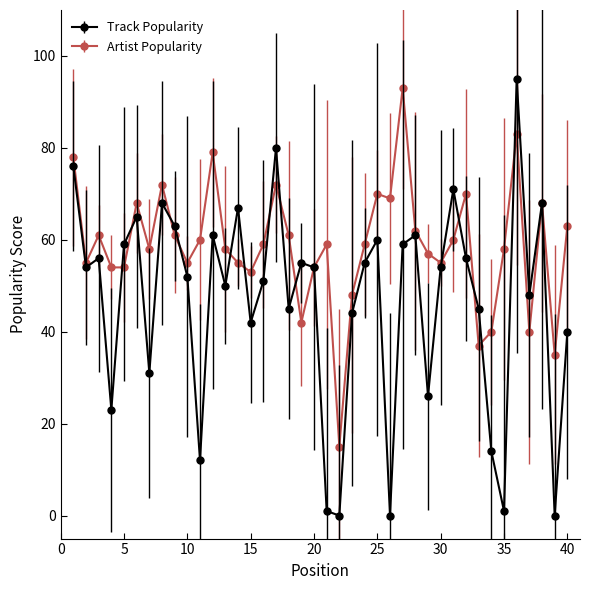

True or false: Track Popularity has more than 1 interior local peaks.

True